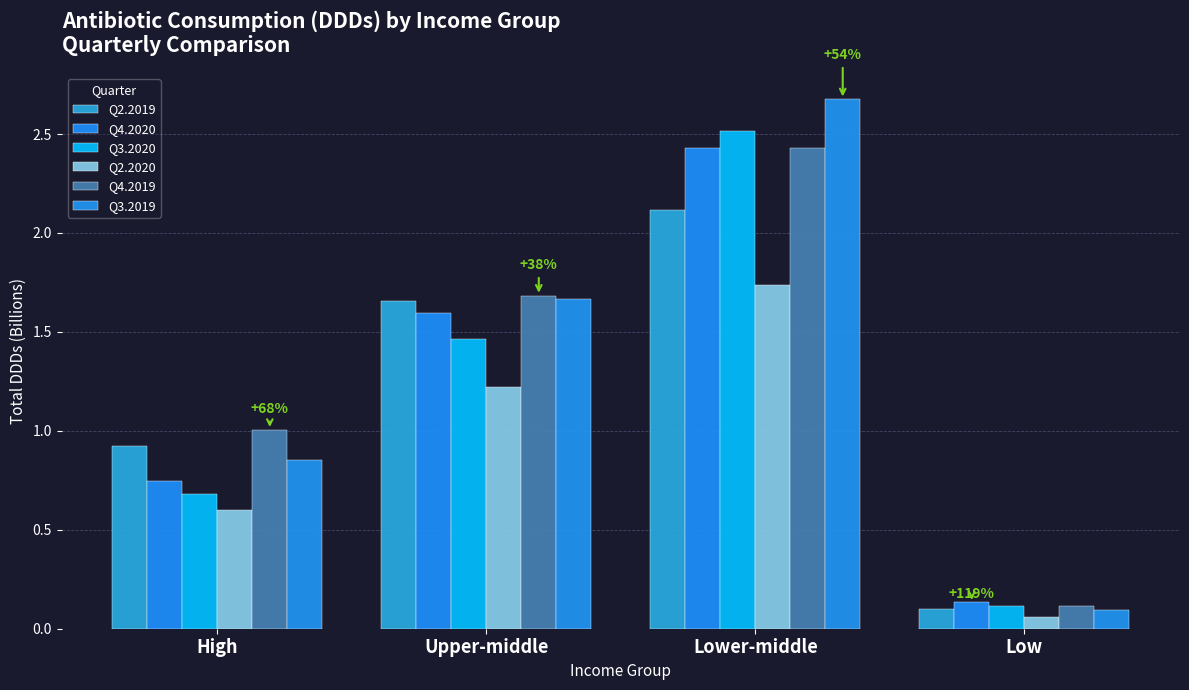

What is the difference between the maximum and minimum values in the Q4.2020 series?

2.3